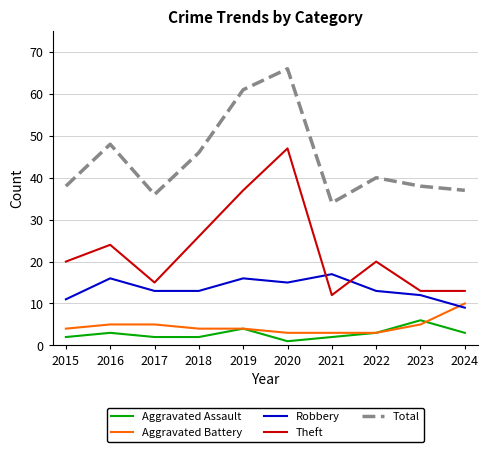

Which label corresponds to the smallest value in the chart?

2020